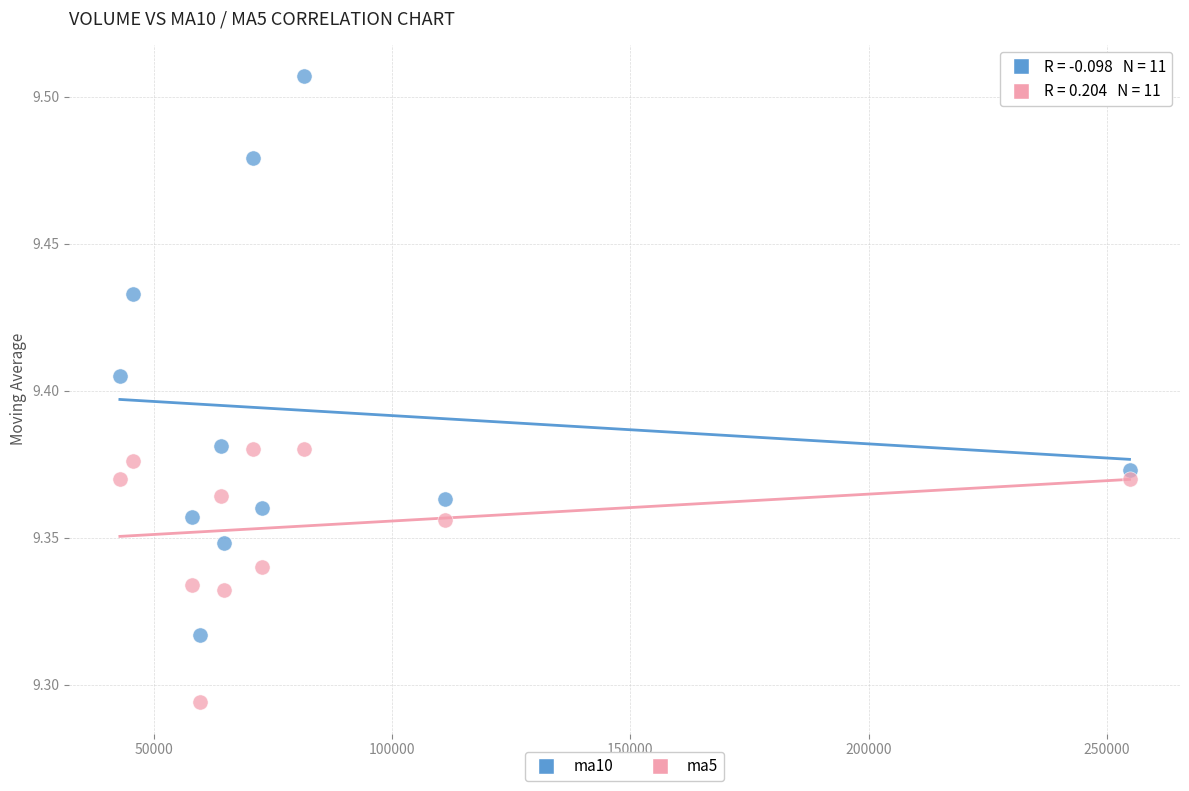

Which series has the largest Y range (max minus min)?

ma10